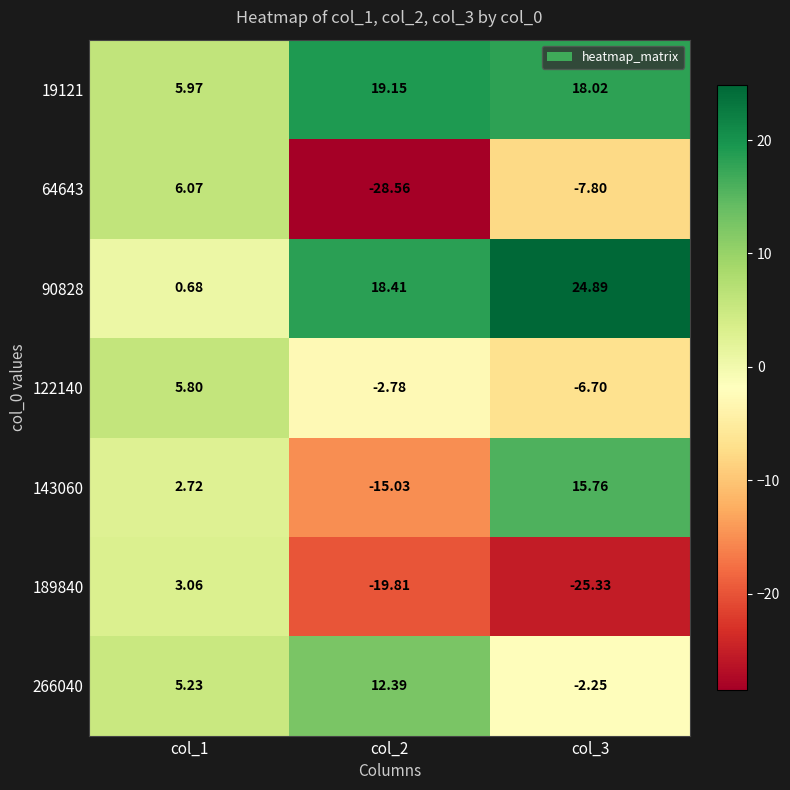

Is the value of 122140 at col_2 greater than the value of 143060 at col_3?

No